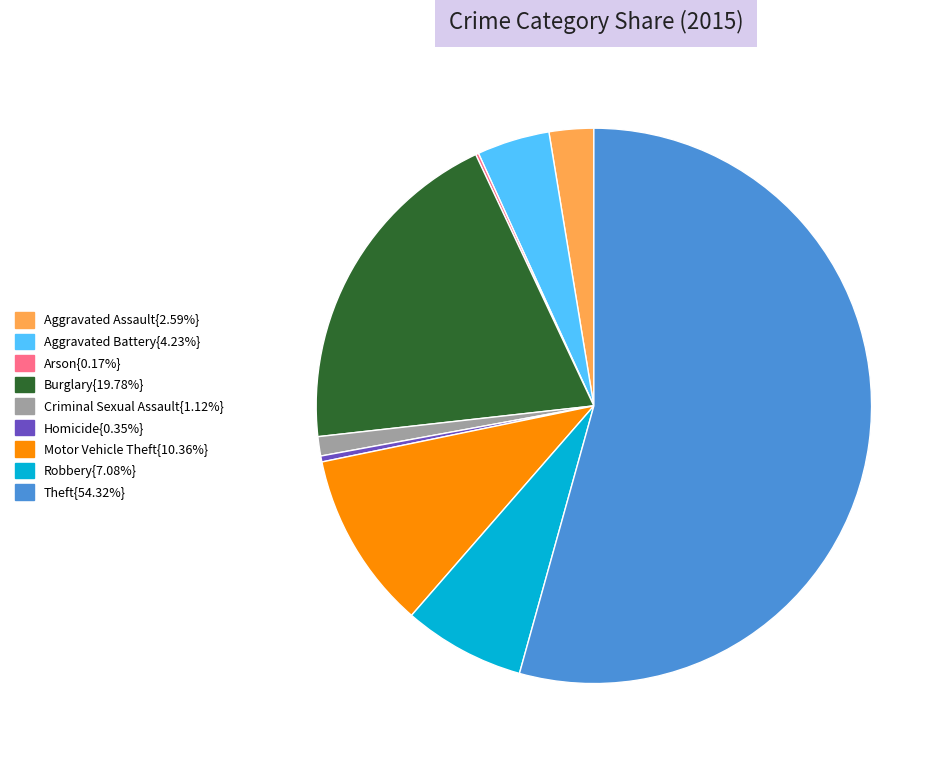

Does any single category account for the majority?

Yes